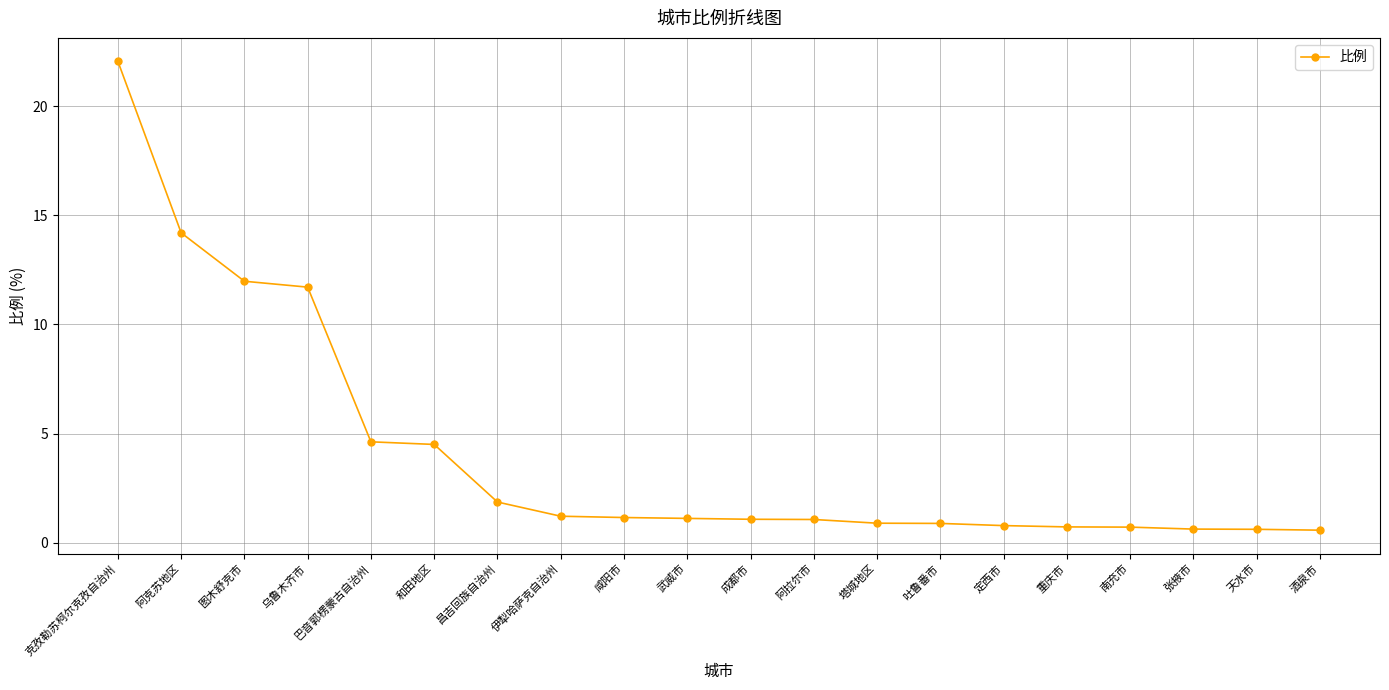

True or false: the data shows 16.9 at 乌鲁木齐市.

False